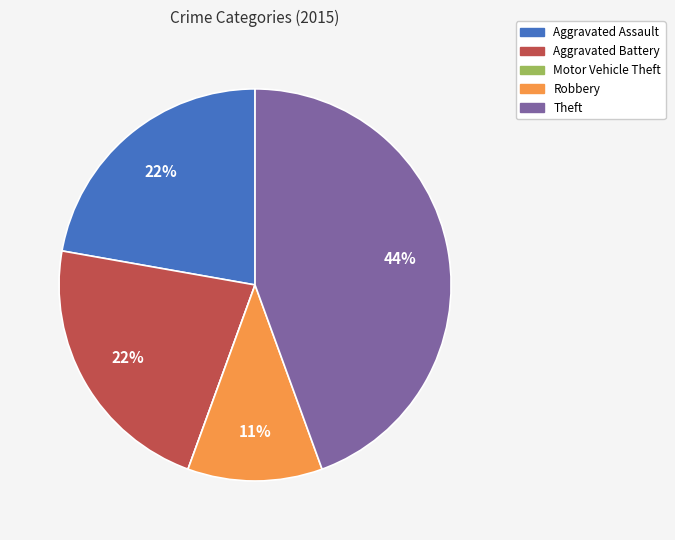

To the nearest percent, what is the difference between the Theft and Robbery slice percentages?

33%